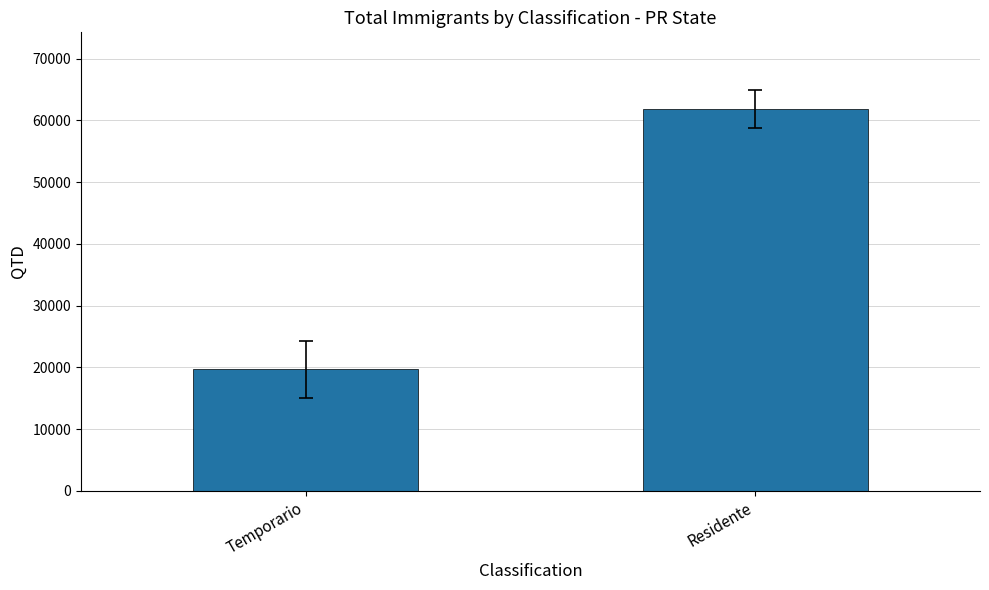

What is the average value?

40784